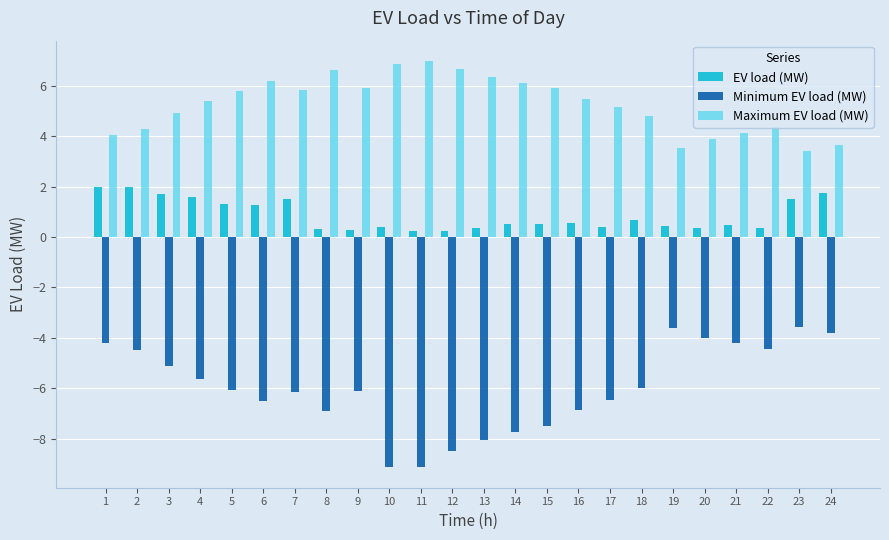

What is the difference between the Minimum EV load (MW) values at 17 and 16?

0.4